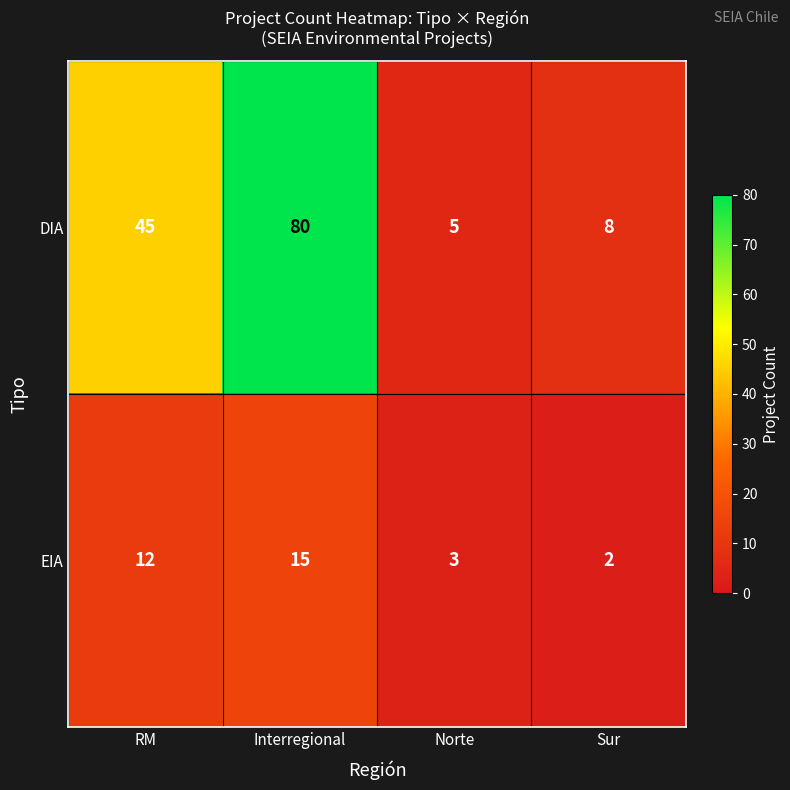

What is the difference between the EIA values at Interregional and RM?

3